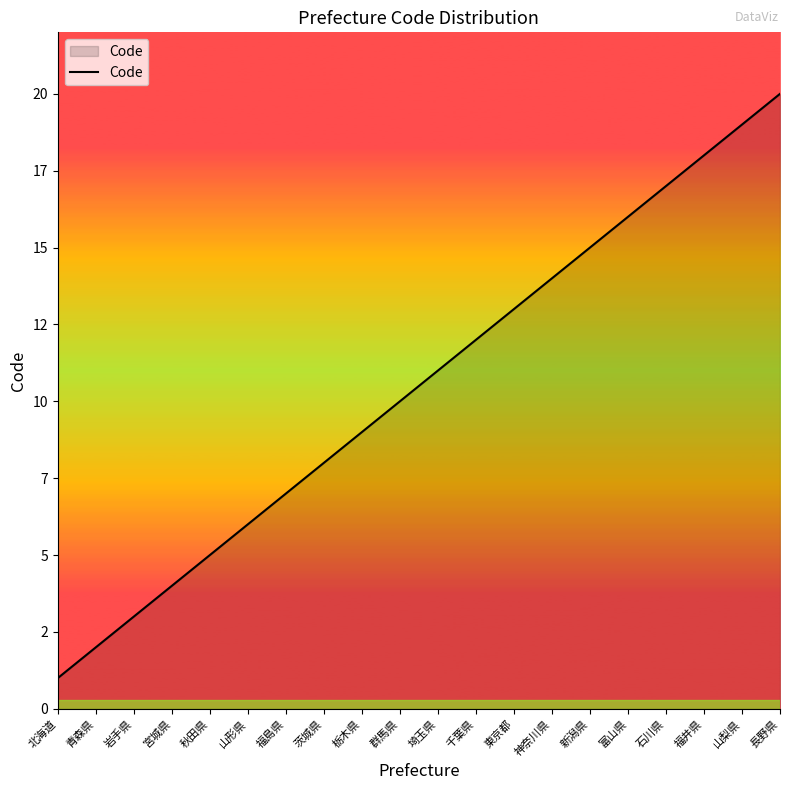

List the labels in order of value, largest first.

長野県, 山梨県, 福井県, 石川県, 富山県, 新潟県, 神奈川県, 東京都, 千葉県, 埼玉県, 群馬県, 栃木県, 茨城県, 福島県, 山形県, 秋田県, 宮城県, 岩手県, 青森県, 北海道